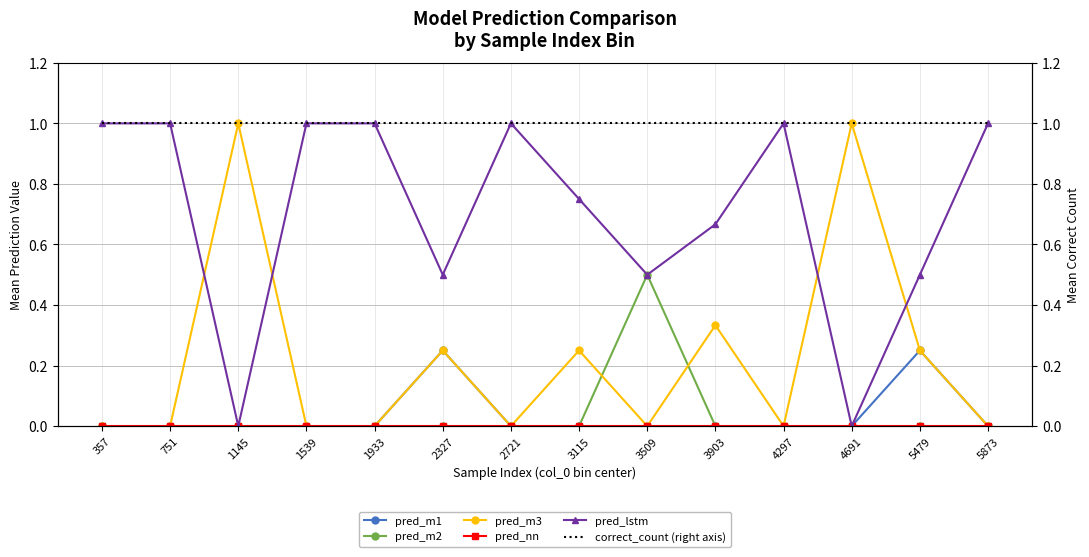

Rank the series at 1145 from highest to lowest value.

pred_m3, correct_count (right axis), pred_m1, pred_m2, pred_nn, pred_lstm